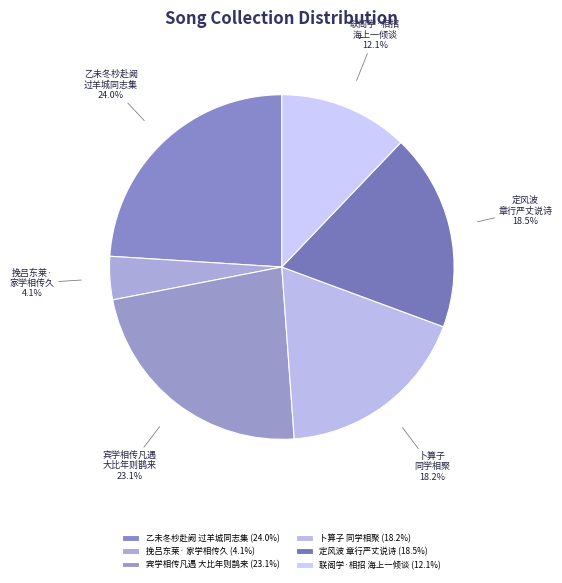

Is 乙未冬杪赴阙 过羊城同志集 24.0% the majority of the pie?

No